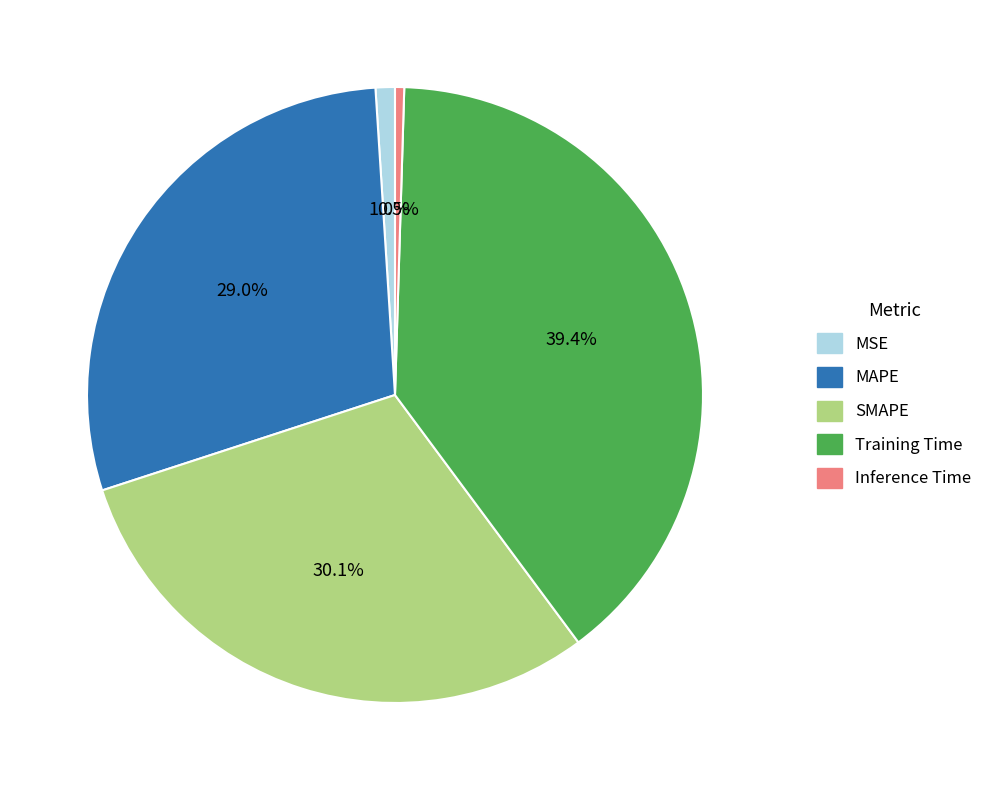

To the nearest percent, what is the difference between the largest and smallest slice percentages?

39%